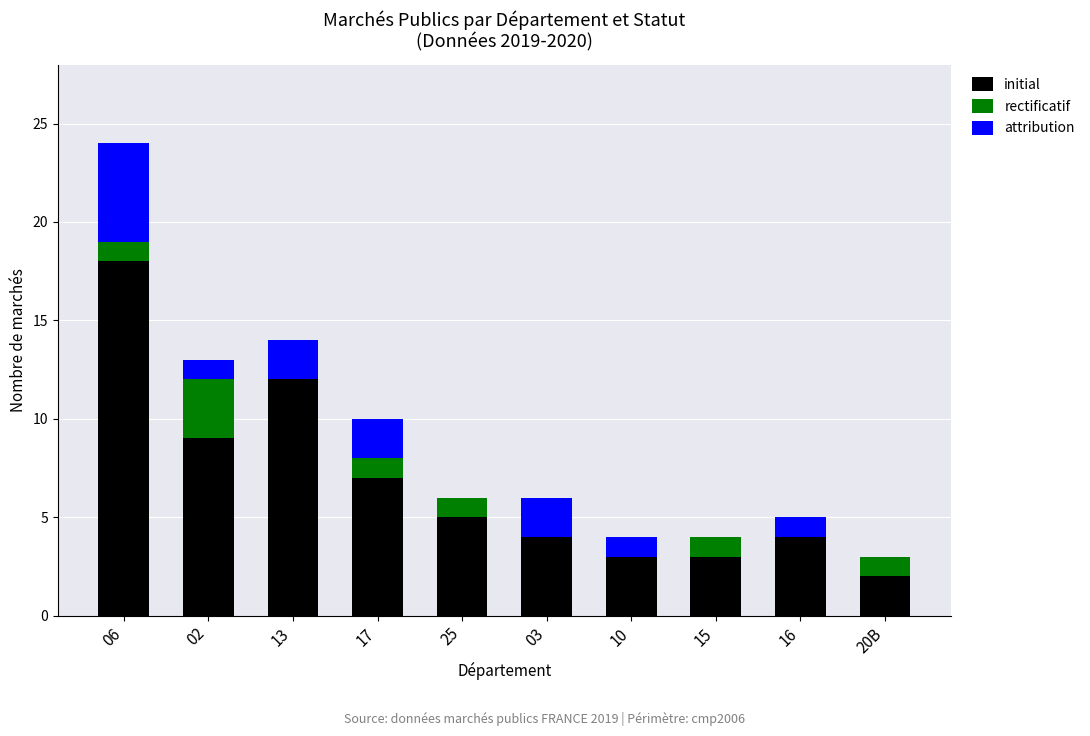

What is the highest value of the initial series?

18